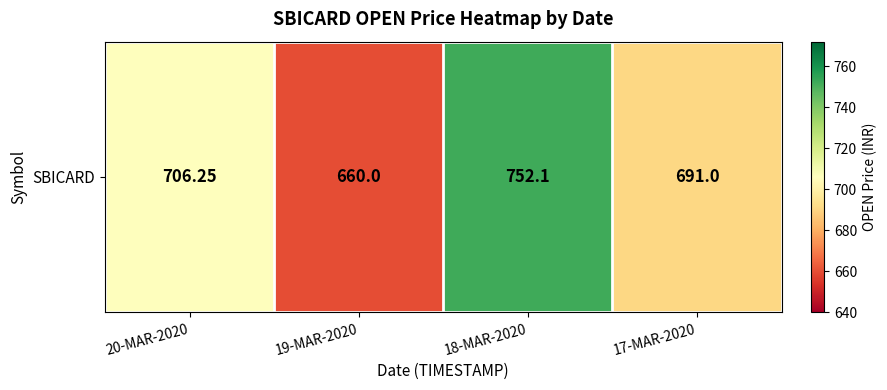

List the labels in order of value, largest first.

18-MAR-2020, 20-MAR-2020, 17-MAR-2020, 19-MAR-2020